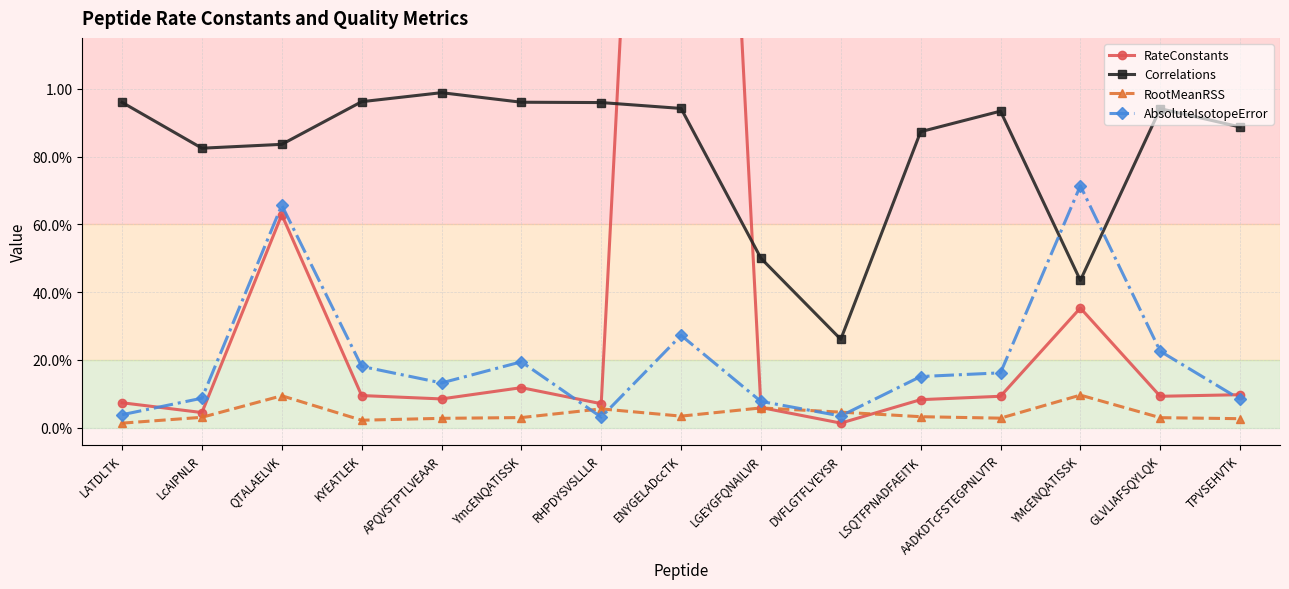

At which label does Correlations reach its minimum?

DVFLGTFLYEYSR